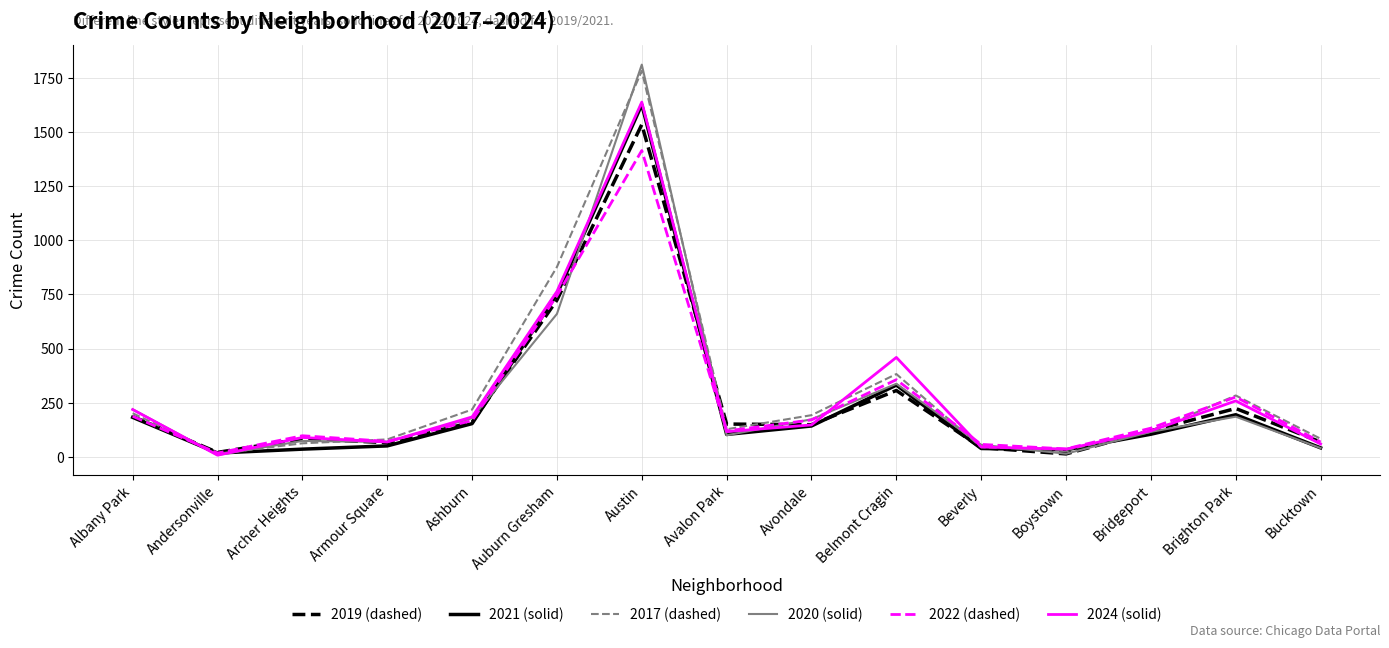

What is the spread (max minus min) of values at Albany Park?

37